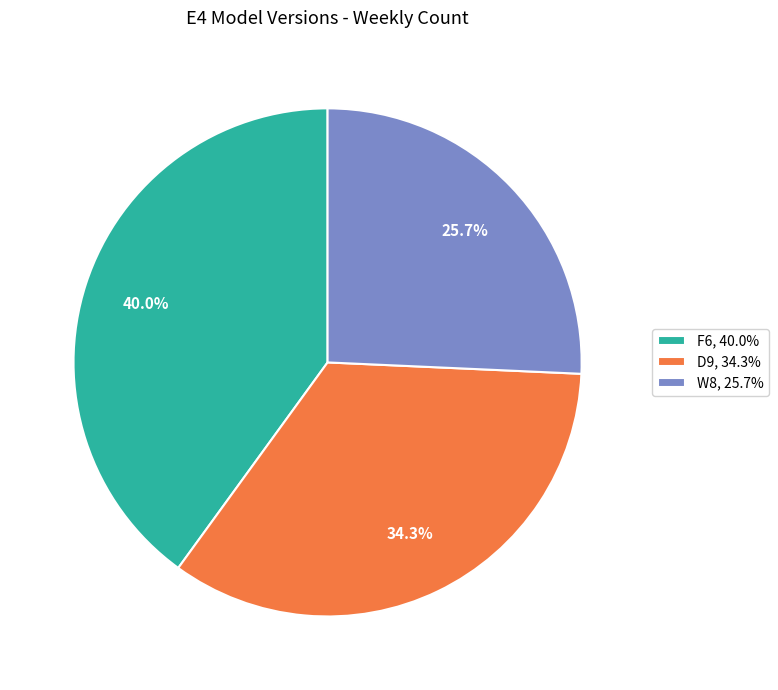

Is F6 the majority of the pie?

No